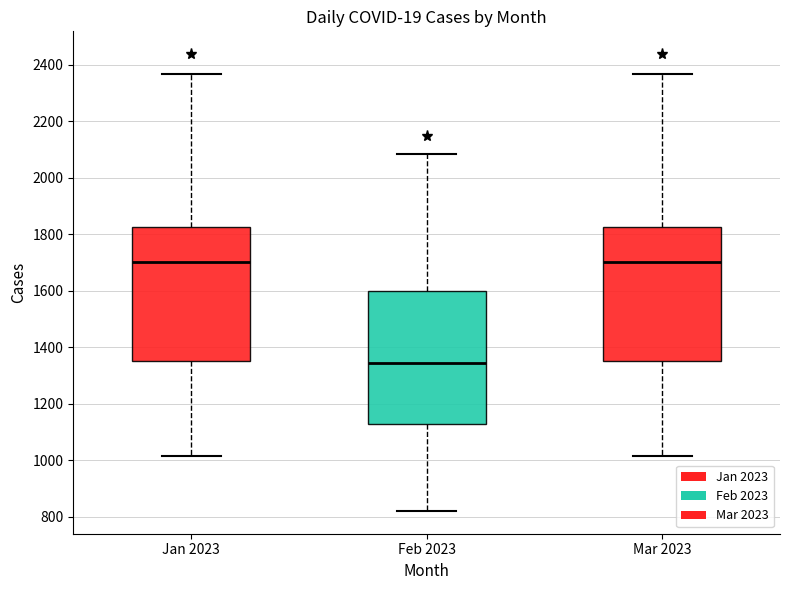

Reading left to right, transcribe this box plot: for each box, give where its median line is, the range the box spans, and where its two whiskers end, as read against the y-axis. The values are not printed on the chart, so give them approximately, as read against the axis.

Jan 2023: median 1700, box 1360 to 1820, whiskers 1020 to 2360
Feb 2023: median 1340, box 1120 to 1600, whiskers 820 to 2080
Mar 2023: median 1700, box 1360 to 1820, whiskers 1020 to 2360